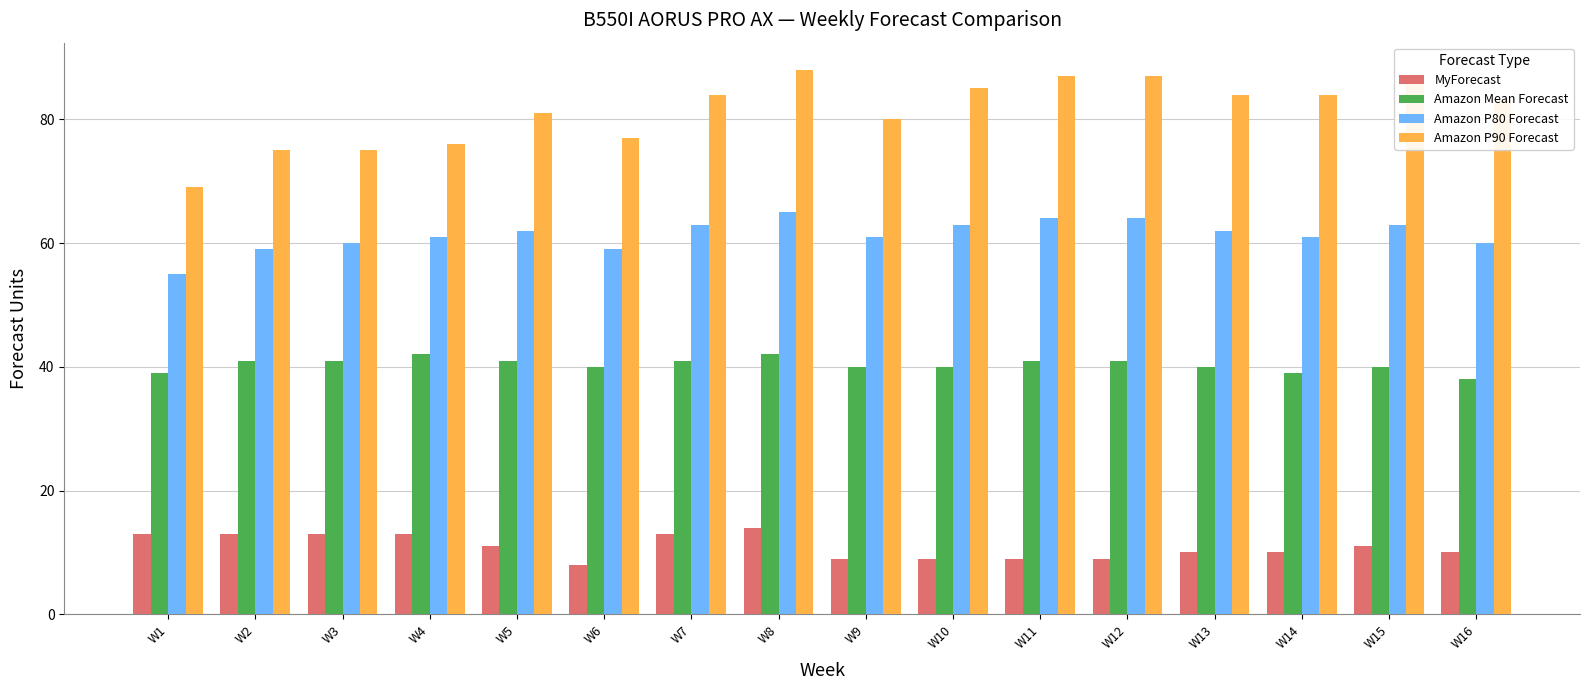

List the series in order of their overall mean, highest first.

Amazon P90 Forecast, Amazon P80 Forecast, Amazon Mean Forecast, MyForecast